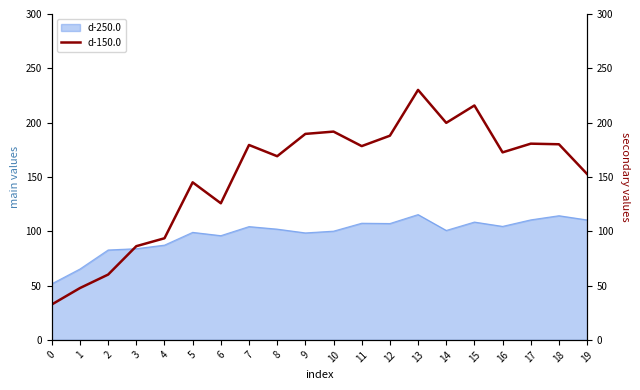

What is the value of the 1st point from the left?

32.6